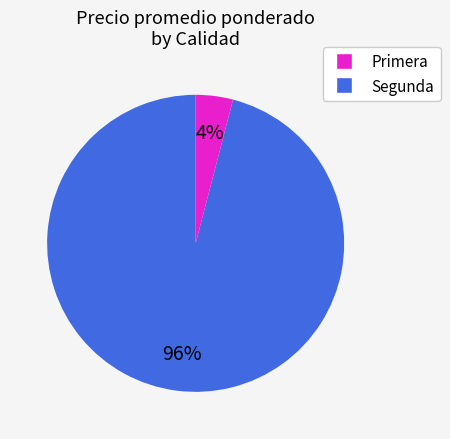

True or false: Segunda accounts for 4% of the total.

True